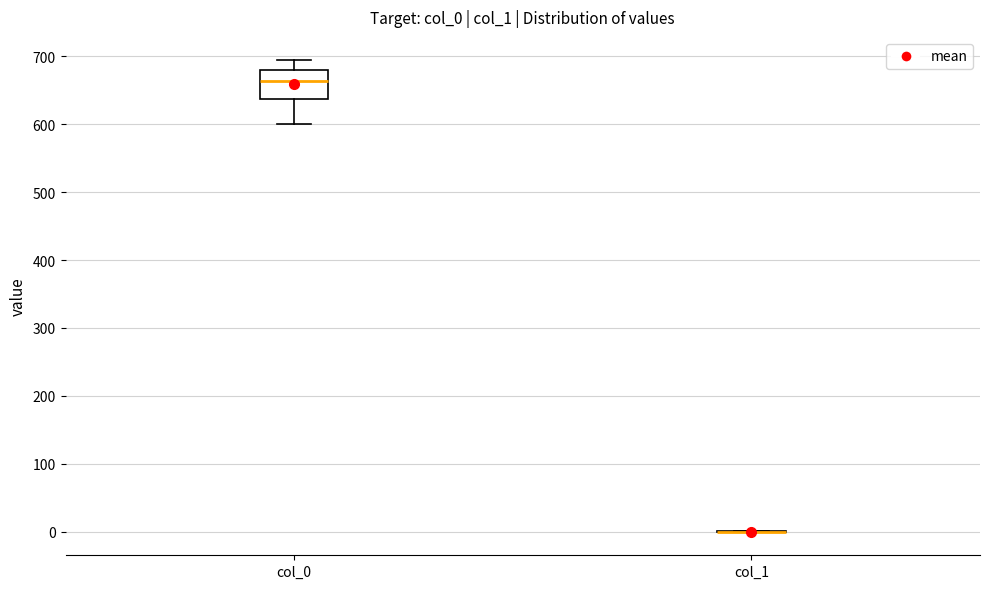

Reading left to right, transcribe this box plot: for each box, give where its median line is, the range the box spans, and where its two whiskers end, as read against the y-axis. The values are not printed on the chart, so give them approximately, as read against the axis.

col_0: median 660, box 640 to 680, whiskers 600 to 690
col_1: box collapsed to a line at 0, whiskers 0 to 0